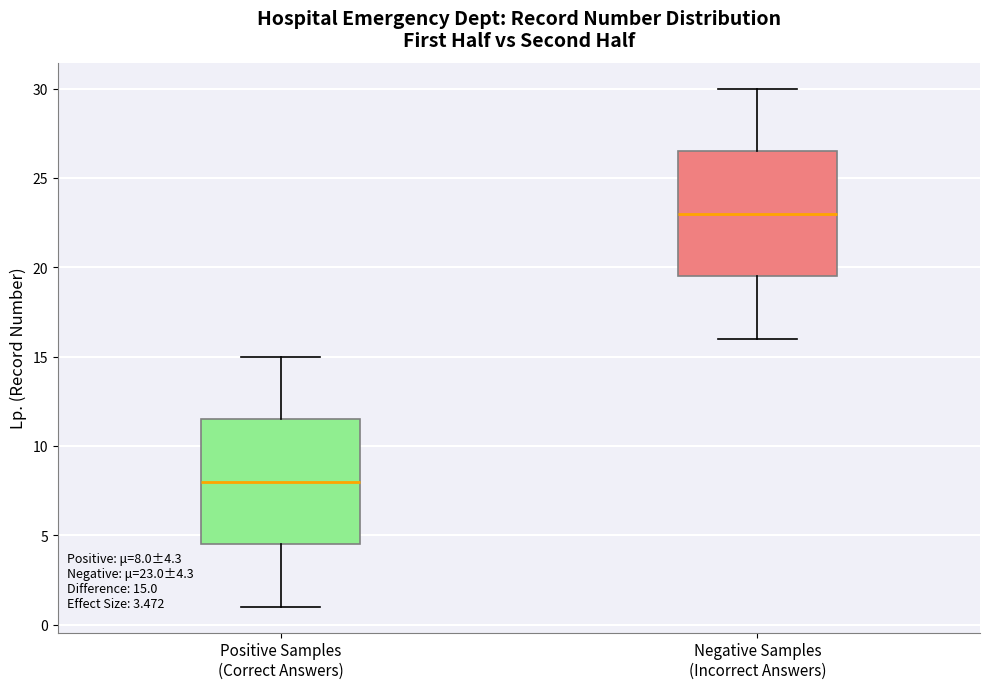

Which box's median line is the lowest?

Positive Samples (Correct Answers)